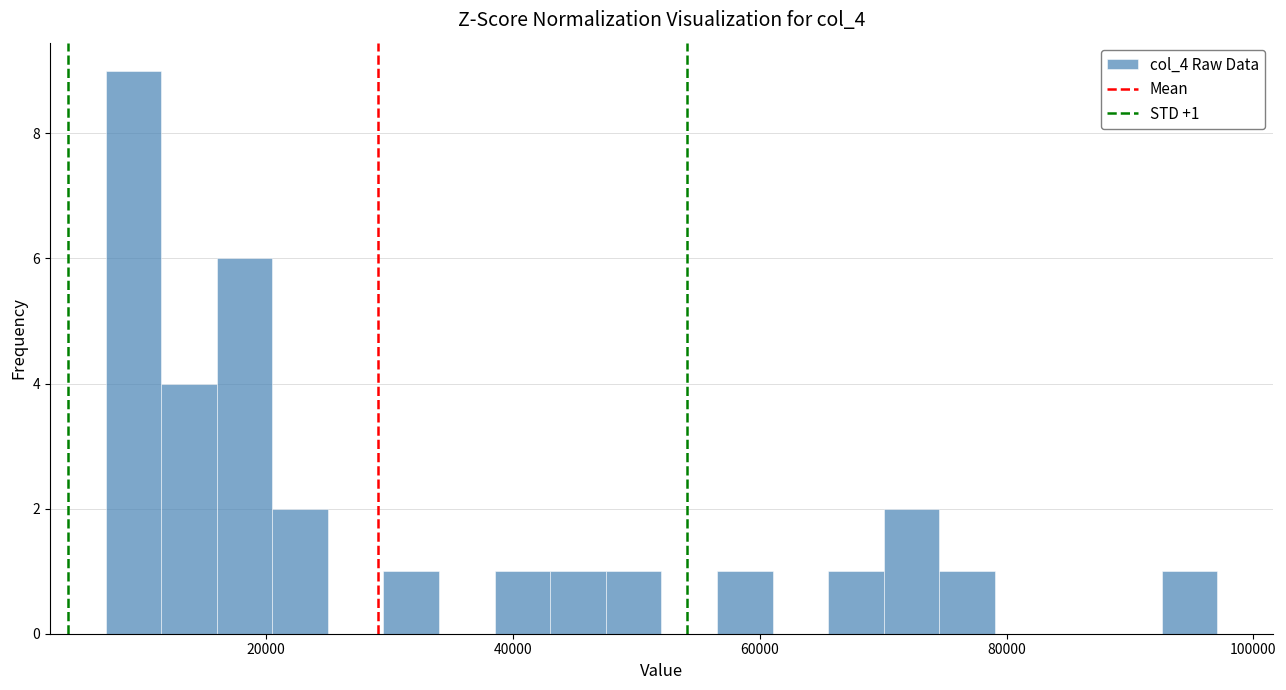

Around what value on the x-axis is the tallest bar? Give the approximate position of its centre, as read against the axis.

10000